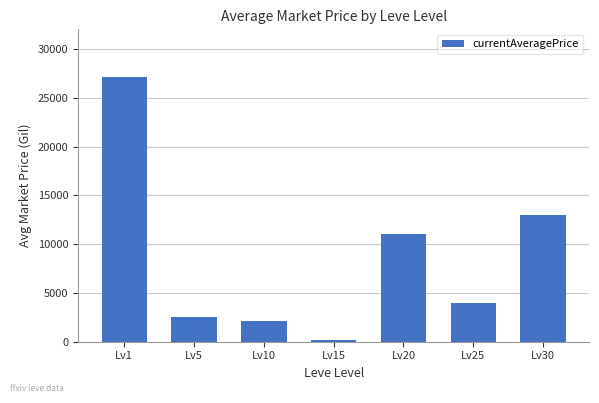

What is the value of the 3rd bar from the left?

2122